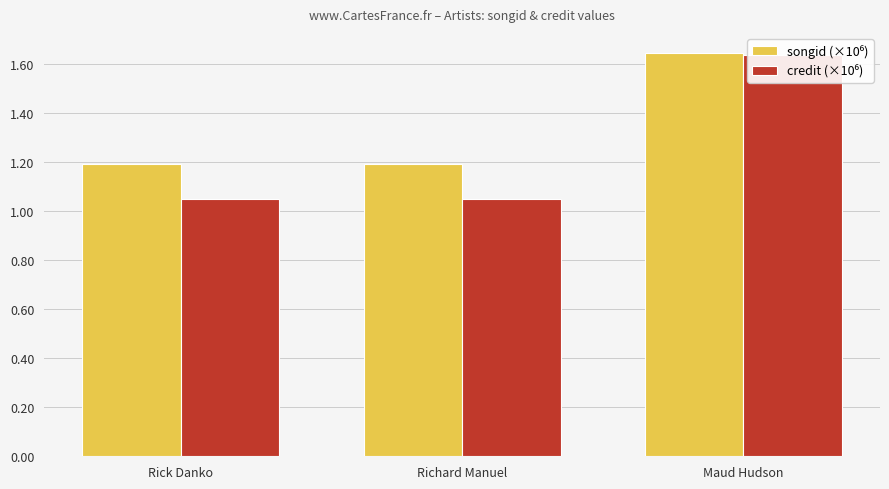

Which category has the lowest value in the credit (×10⁶) series?

Rick Danko